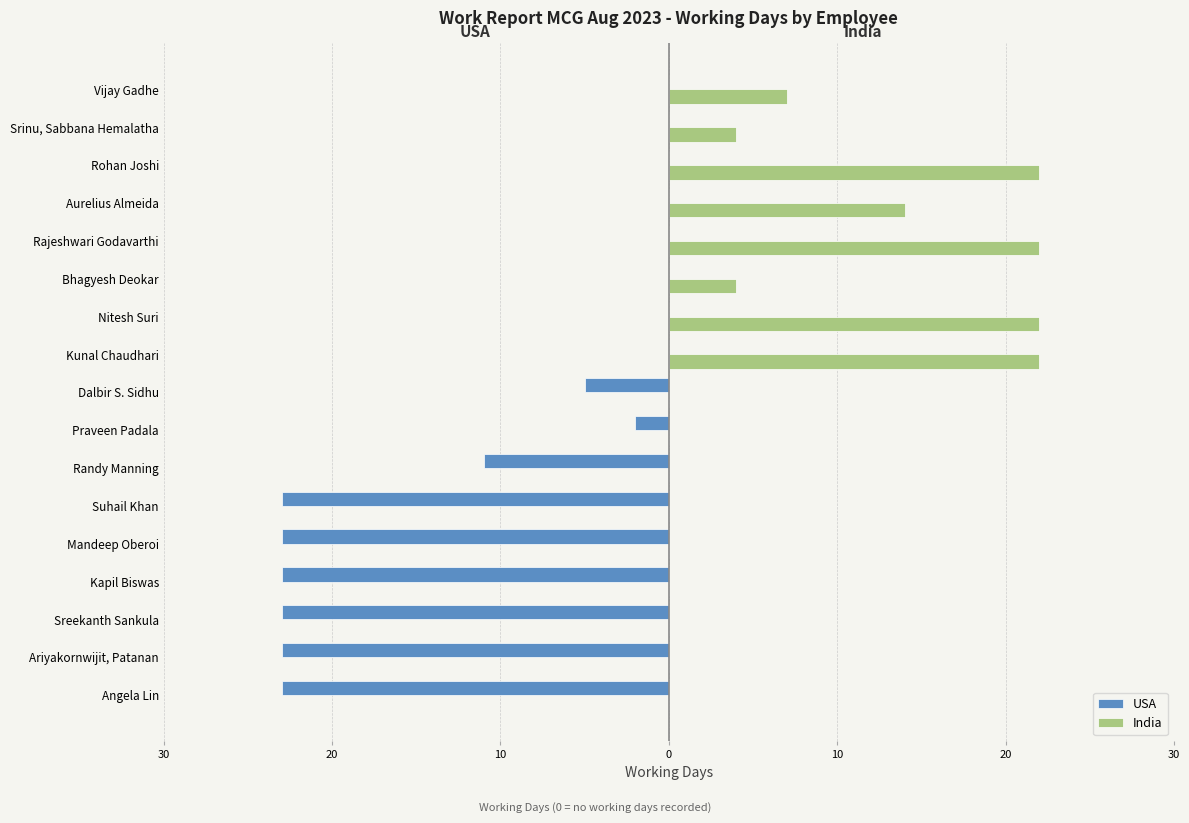

What are all the series names shown in the legend?

USA, India